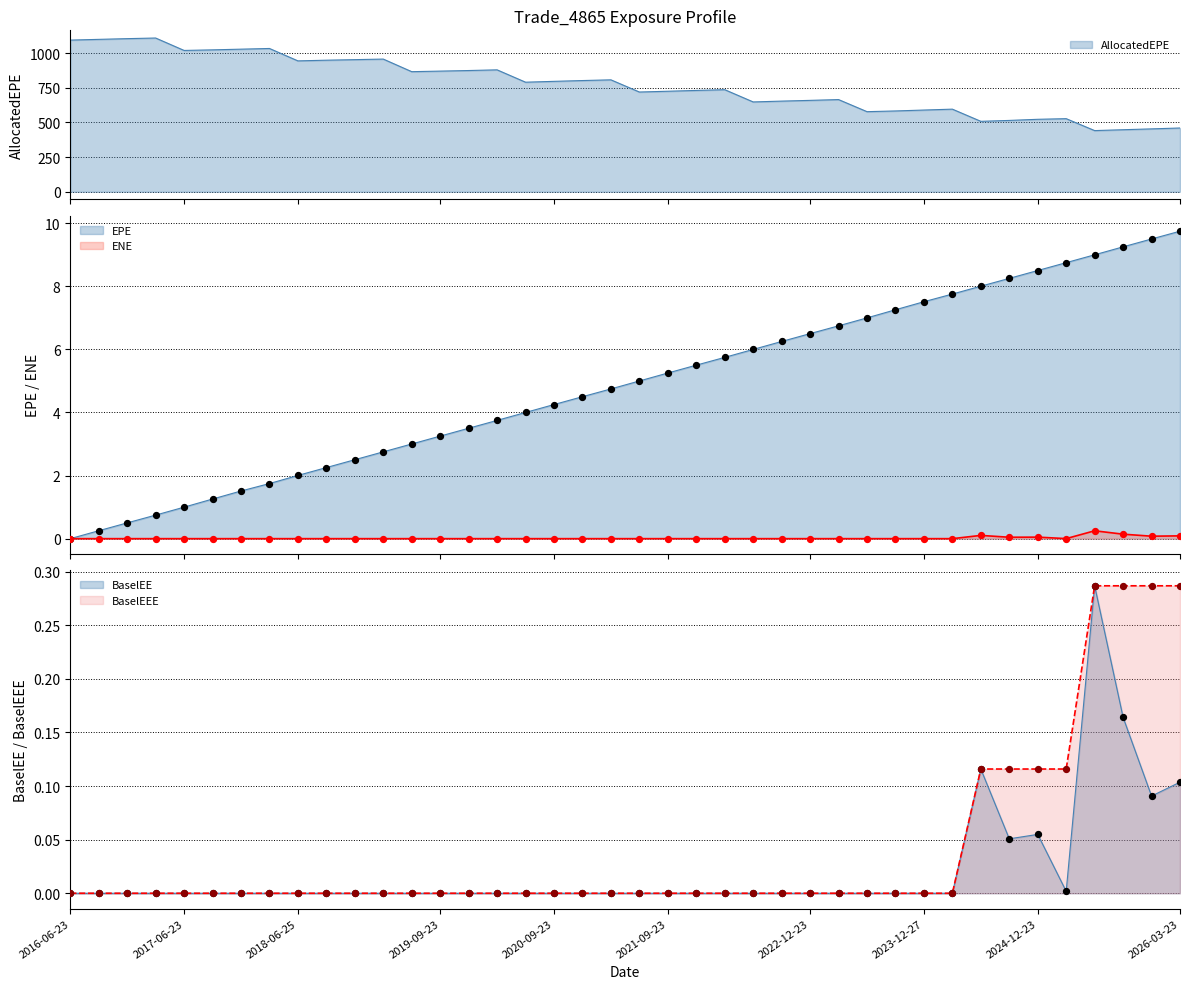

Which series contains the lowest Y value?

EPE